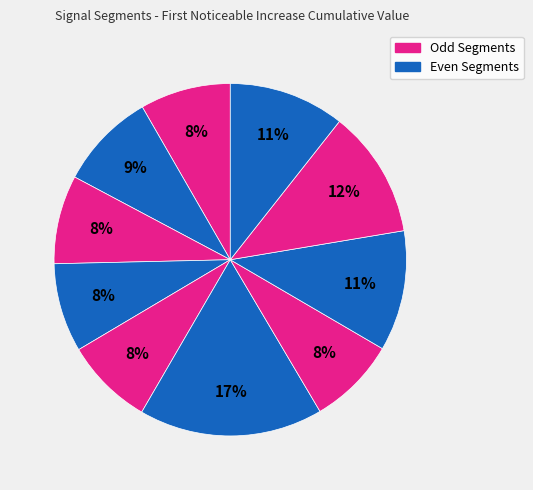

How many slices are in this pie chart?

10